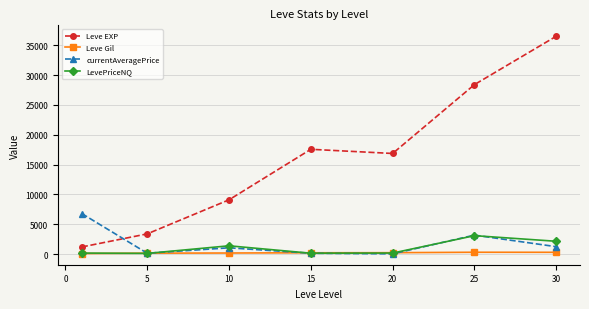

In LevePriceNQ, how many points are higher than both neighbors (excluding endpoints)?

2